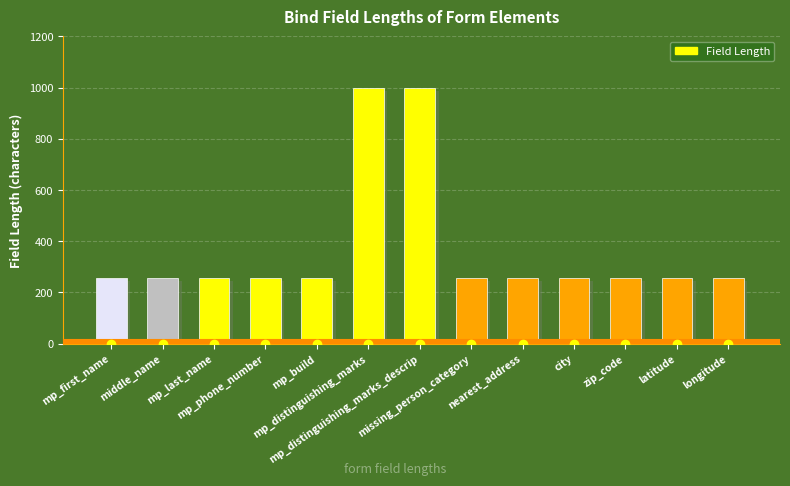

The value at mp_distinguishing_marks_descrip is 622. True or false?

False